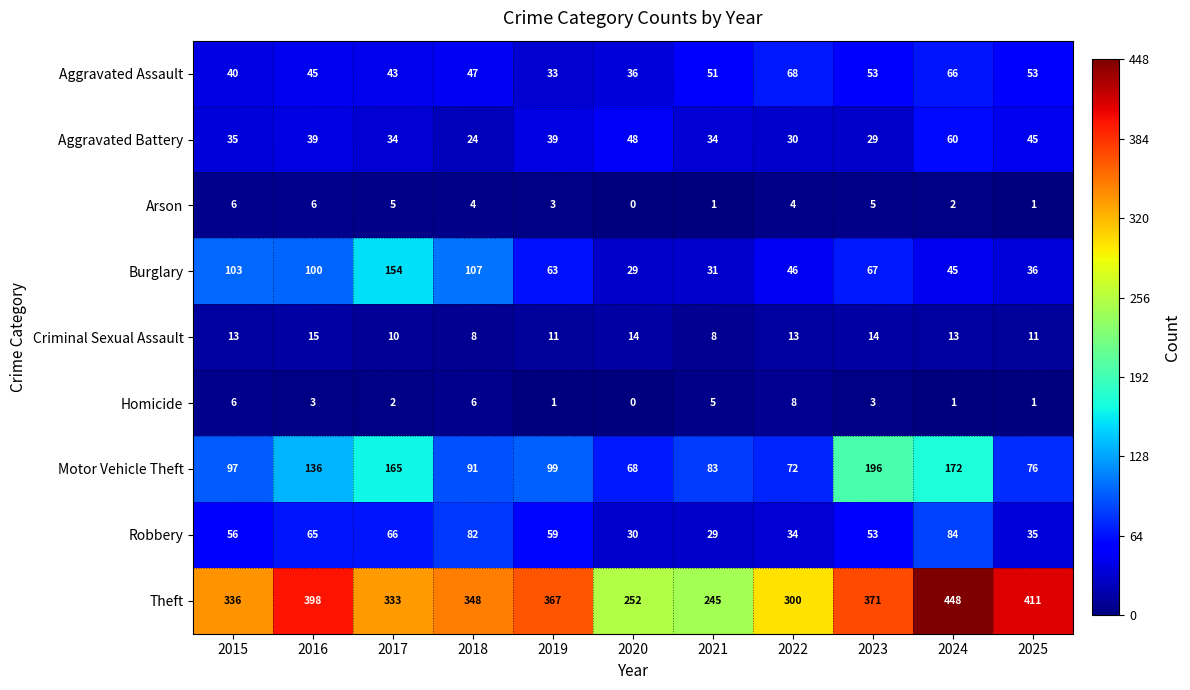

Rank the categories by Theft value from lowest to highest.

2021, 2020, 2022, 2017, 2015, 2018, 2019, 2023, 2016, 2025, 2024